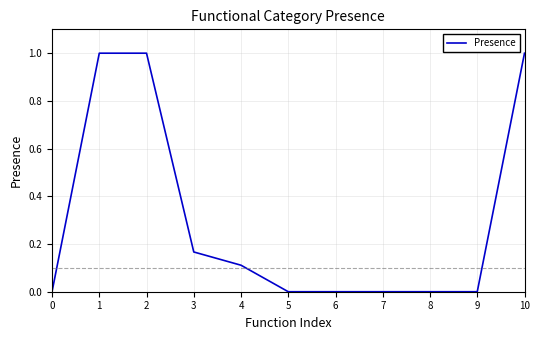

What is the difference between the maximum and minimum values?

1.0